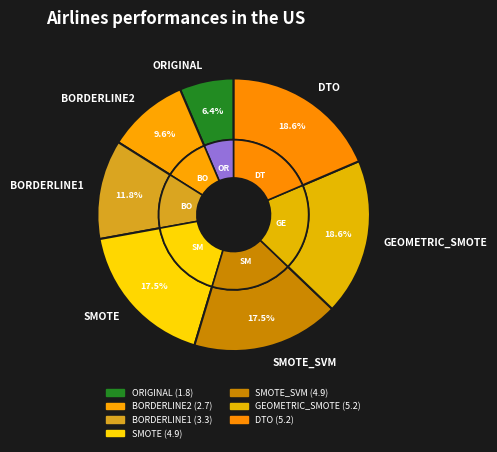

The SMOTE_SVM slice represents 23% of the pie. True or false?

False